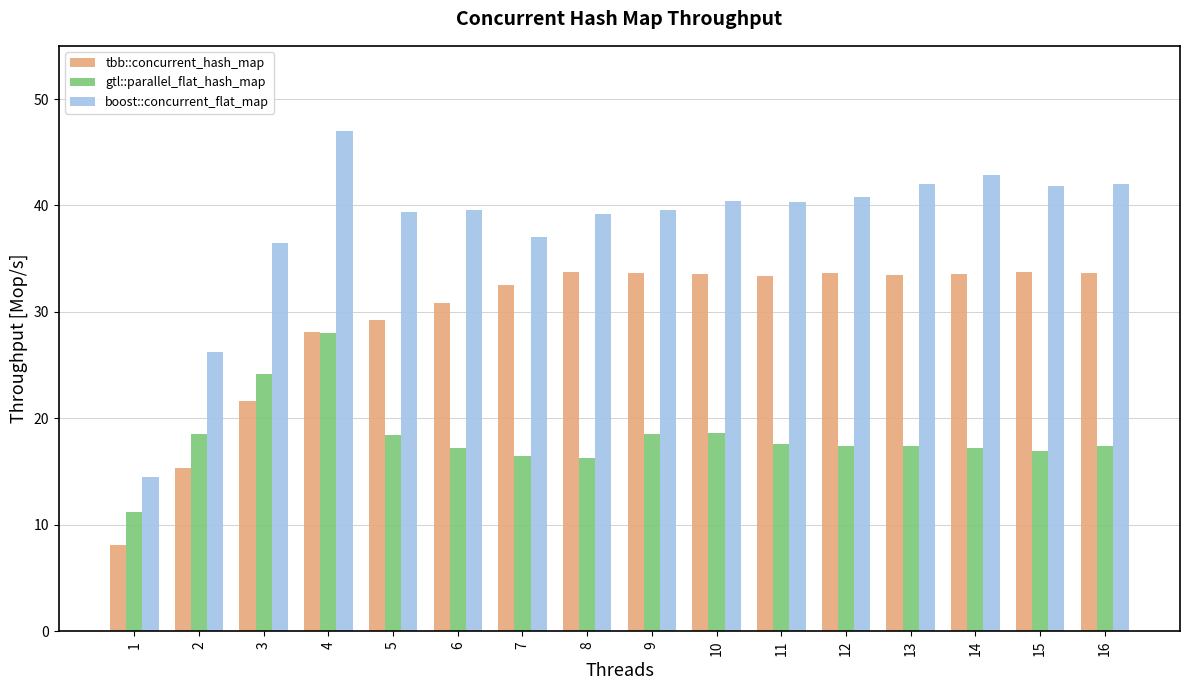

Are the bars grouped side by side (vs. stacked)?

Yes